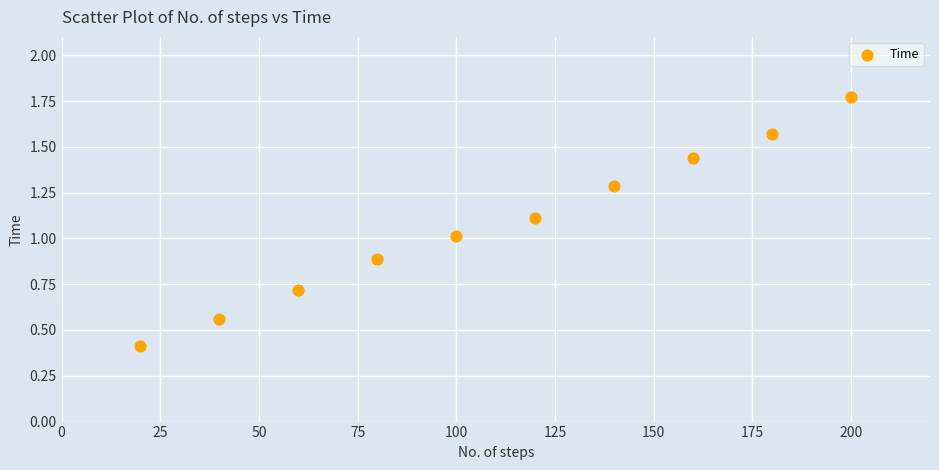

What is the average X value?

110.0